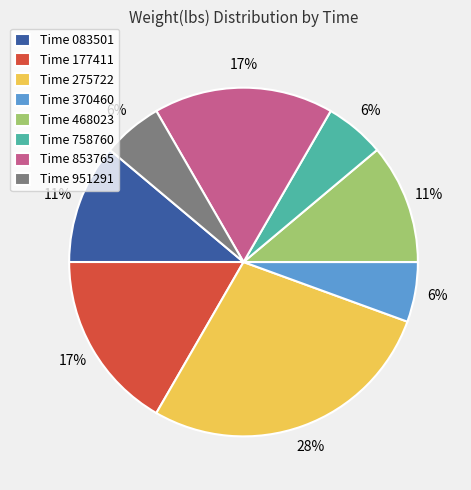

What is the largest slice in the pie chart?

Time 275722